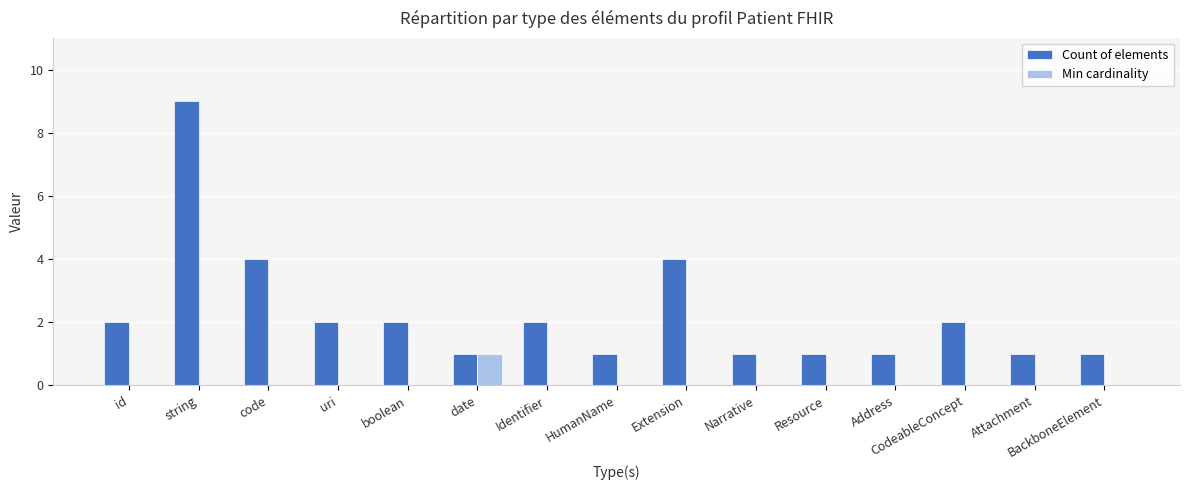

Which series has the largest total across all categories?

Count of elements